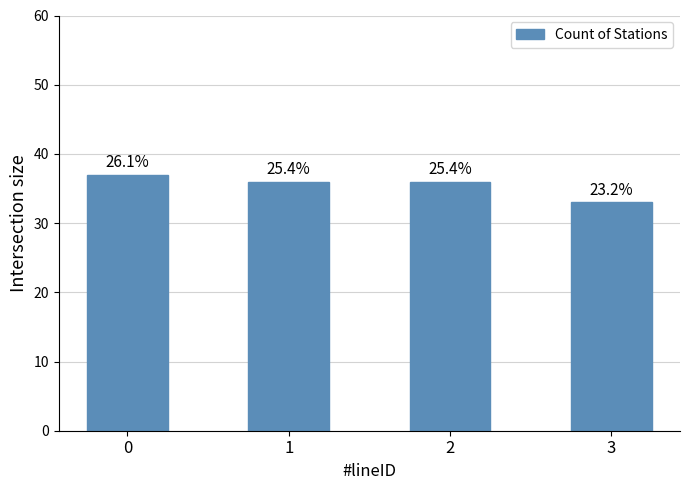

Reading right to left, list all the values displayed in this chart.

33	36	36	37